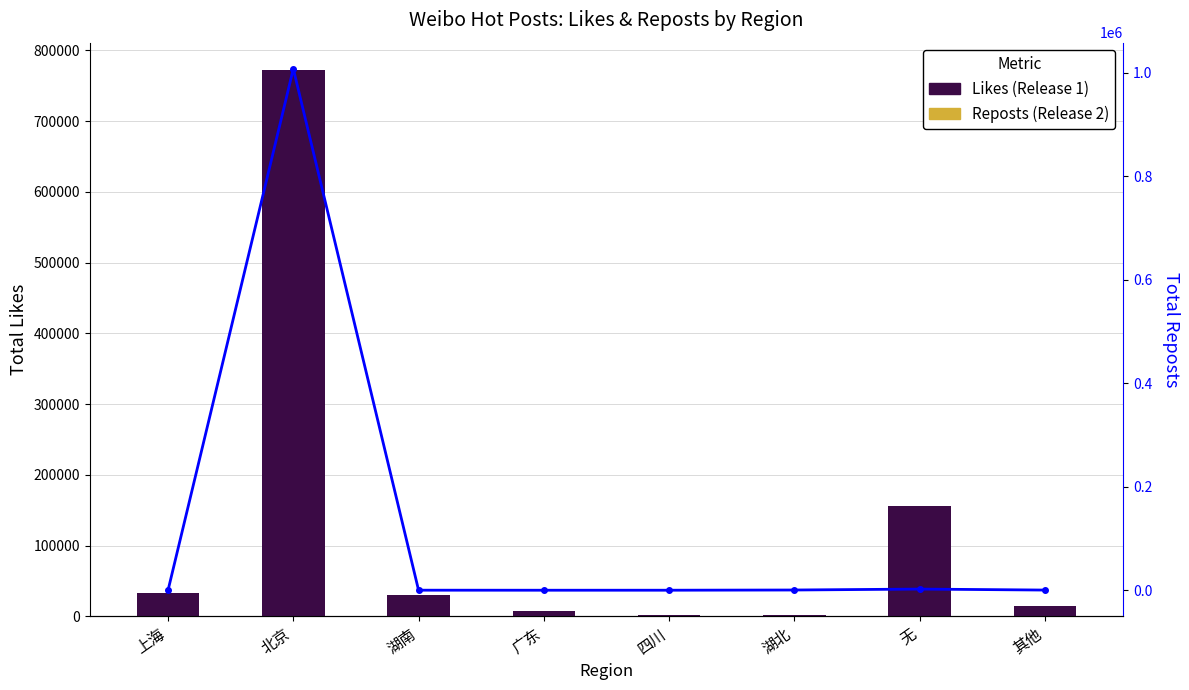

Reading right to left, transcribe all the data shown in this chart.

Likes: 14104	155625	2263	2016	7246	30120	772345	33351
Reposts: 339	2271	447	52	27	99	1007270	48